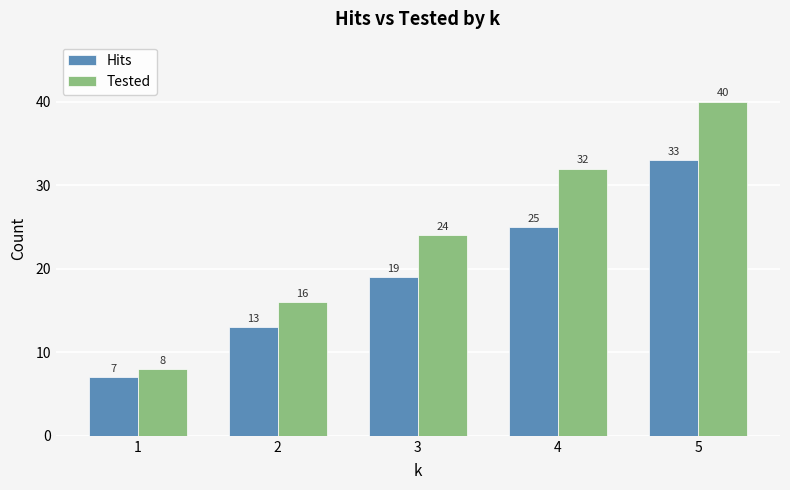

What is the spread (max minus min) of values at 2?

3